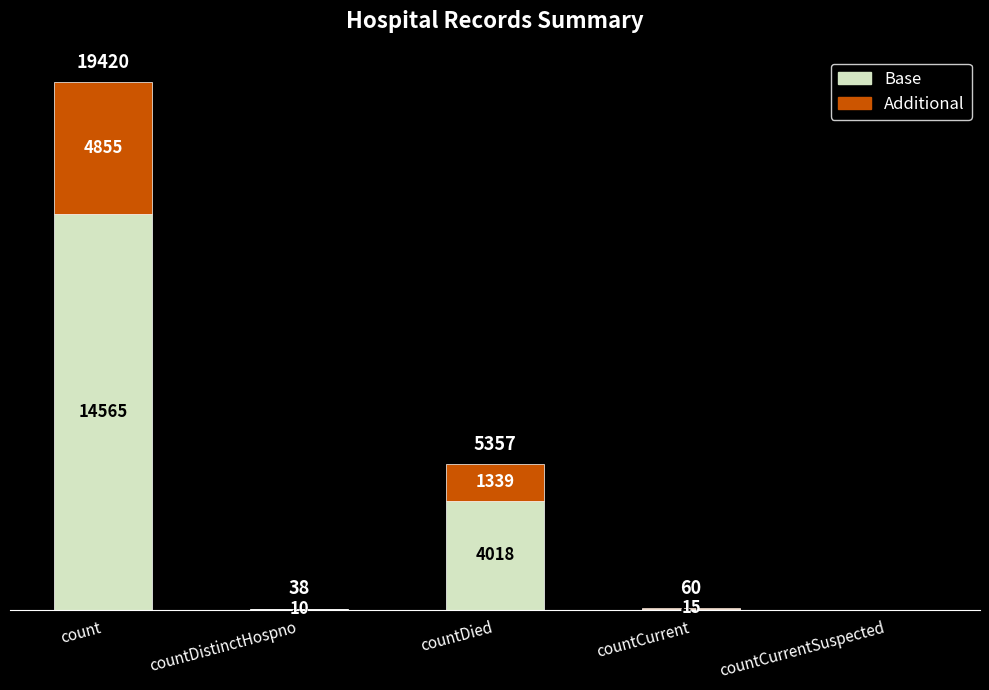

At which category is the sum across all series the highest?

count